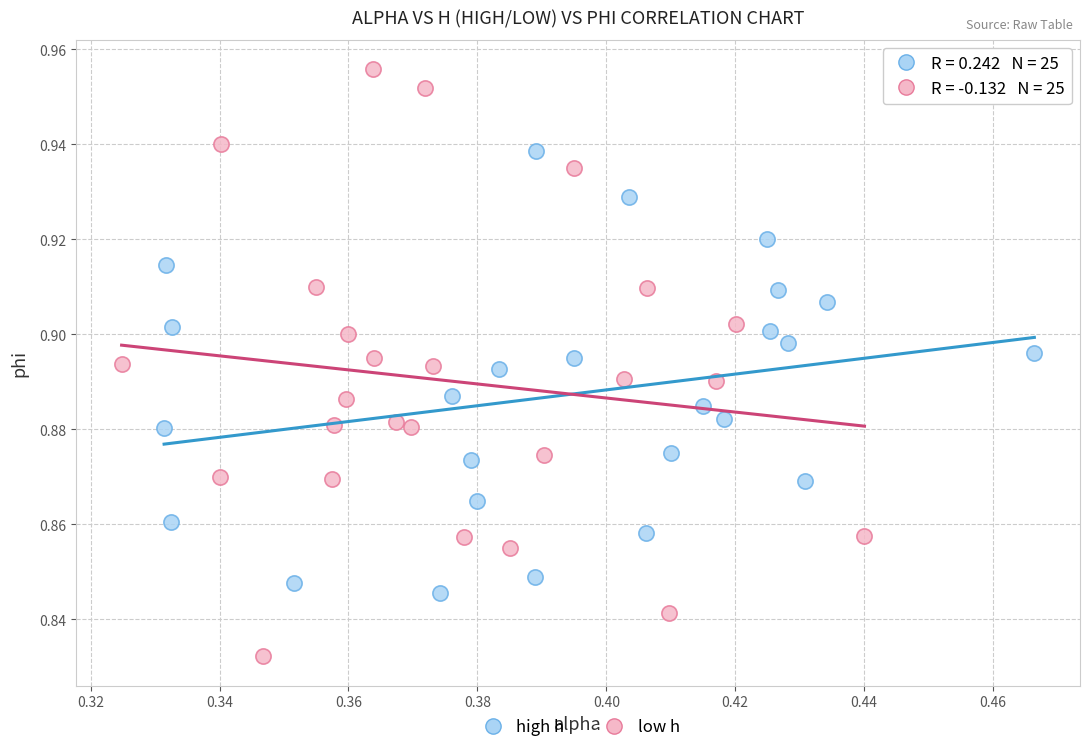

Which series reaches the minimum Y coordinate?

low h